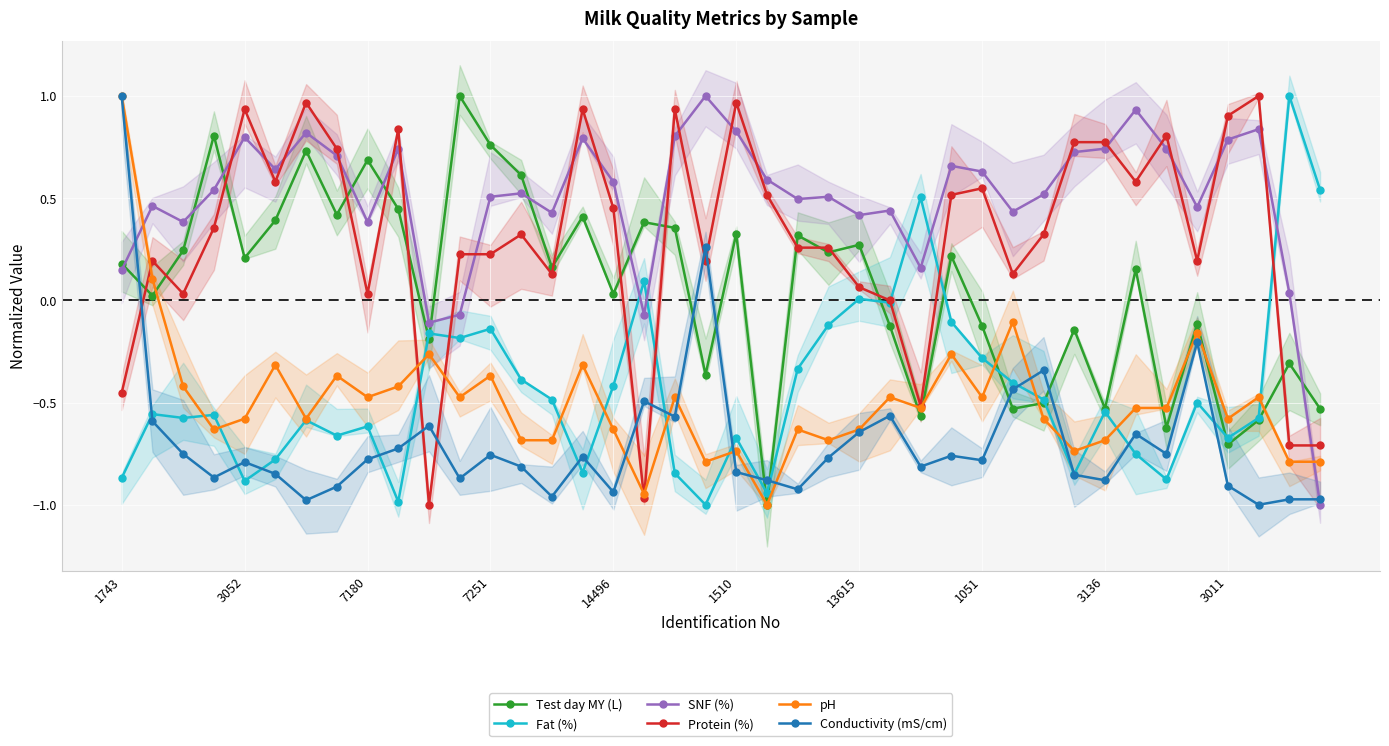

At which label does Conductivity (mS/cm) reach its peak?

1743